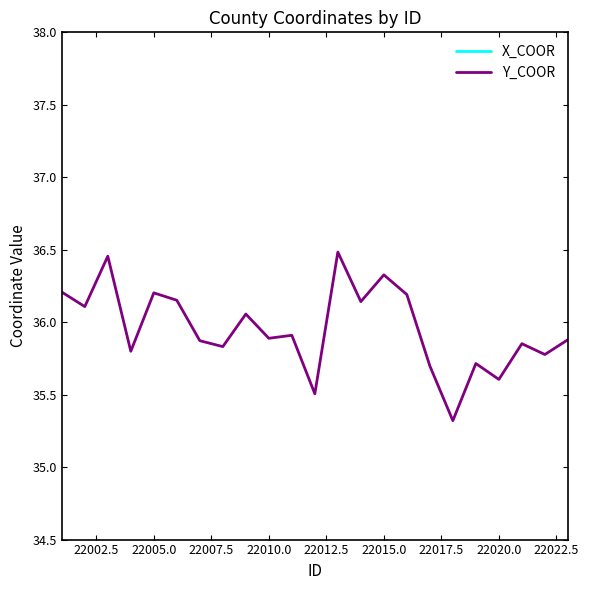

The Y_COOR series shows 64.0 at 22020.0. True or false?

False